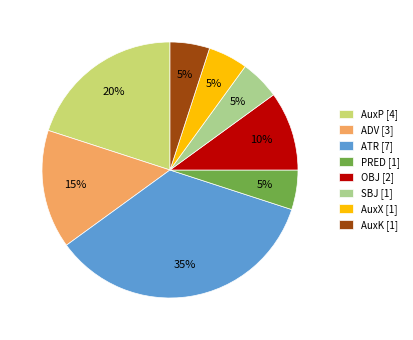

Is there a majority slice in this chart?

No